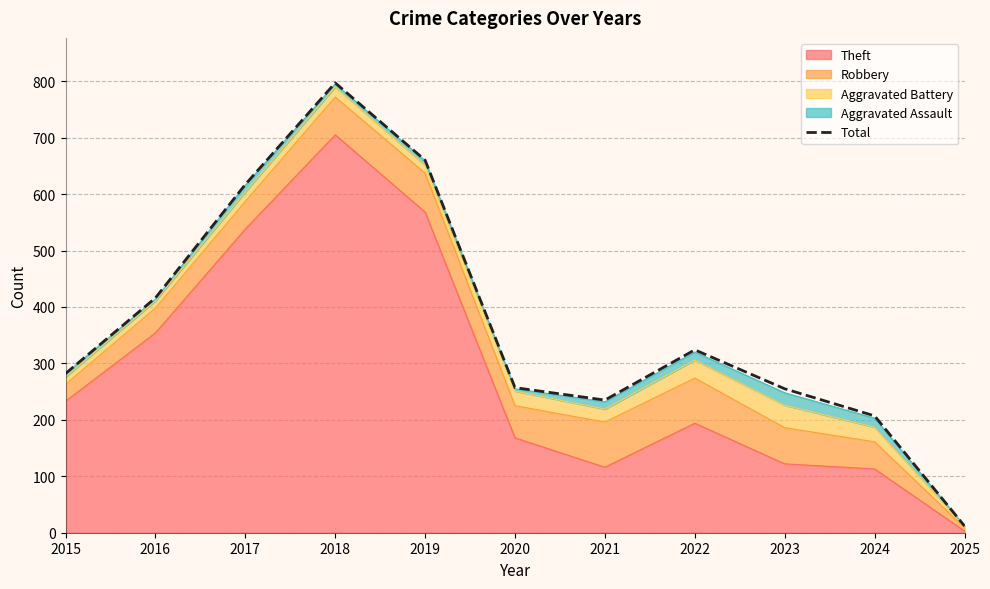

What is the change in value from 2022 to 2024?

-117